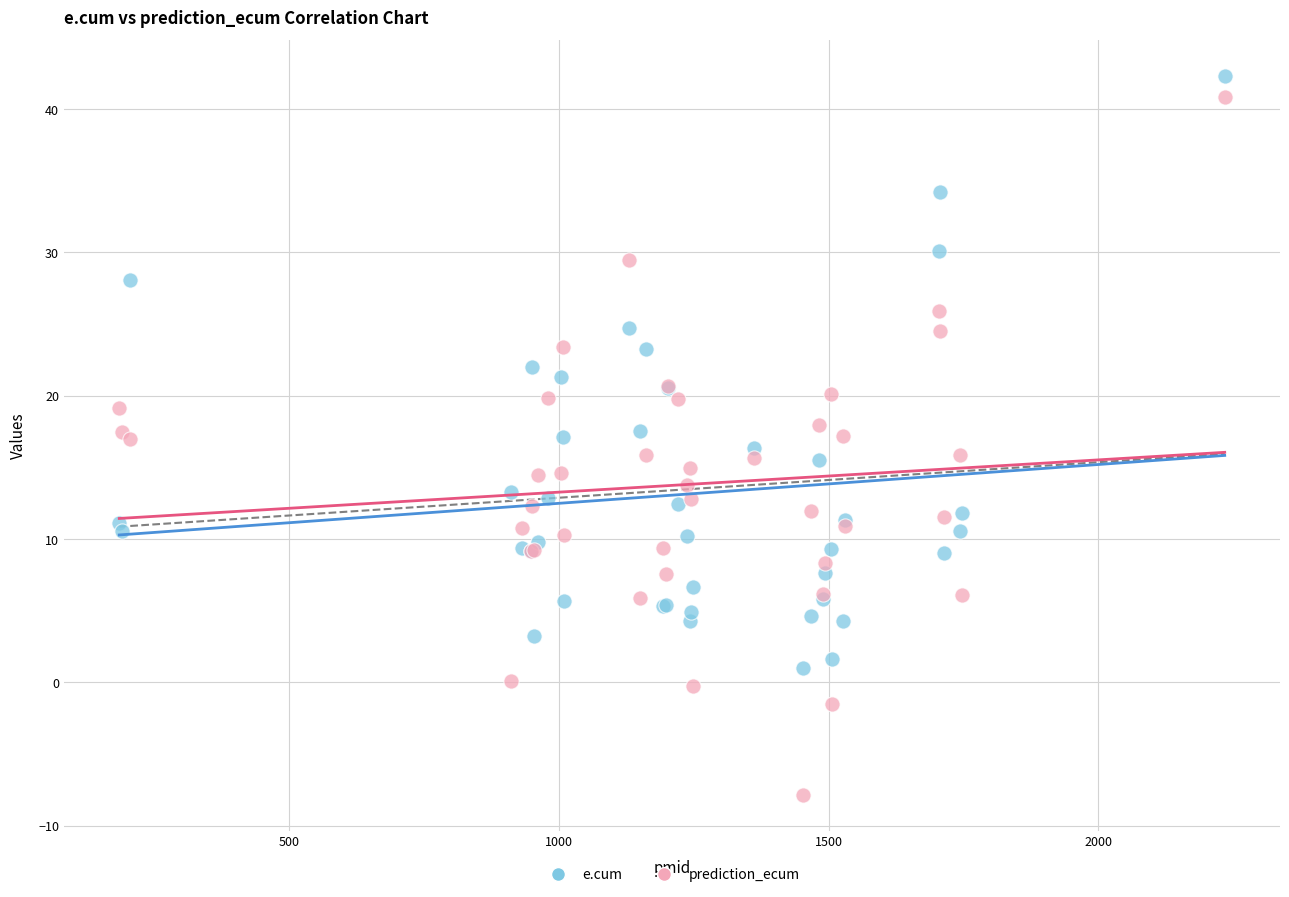

Which series has the widest spread of Y values?

prediction_ecum